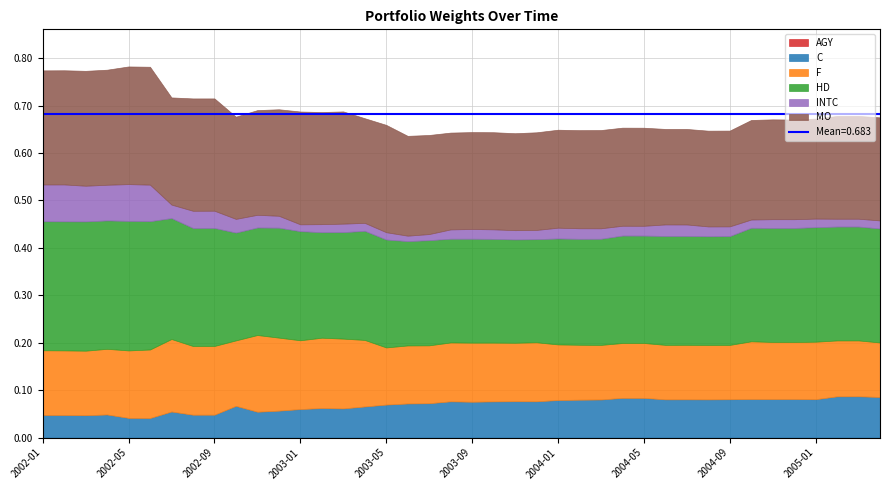

Reading left to right, extract all data points from this chart.

AGY: 0.0	0.0	0.0	0.0	0.0	0.0	0.0	0.0	0.0	0.0	0.0	0.0	0.0	0.0	0.0	0.0	0.0	0.0	0.0	0.0	0.0	0.0	0.0	0.0	0.0	0.0	0.0	0.0	0.0	0.0	0.0	0.0	0.0	0.0	0.0	0.0	0.0	0.0	0.0	0.0
C: 0.0	0.0	0.0	0.0	0.0	0.0	0.1	0.0	0.0	0.1	0.1	0.1	0.1	0.1	0.1	0.1	0.1	0.1	0.1	0.1	0.1	0.1	0.1	0.1	0.1	0.1	0.1	0.1	0.1	0.1	0.1	0.1	0.1	0.1	0.1	0.1	0.1	0.1	0.1	0.1
F: 0.1	0.1	0.1	0.1	0.1	0.1	0.2	0.1	0.1	0.1	0.2	0.2	0.1	0.1	0.1	0.1	0.1	0.1	0.1	0.1	0.1	0.1	0.1	0.1	0.1	0.1	0.1	0.1	0.1	0.1	0.1	0.1	0.1	0.1	0.1	0.1	0.1	0.1	0.1	0.1
HD: 0.3	0.3	0.3	0.3	0.3	0.3	0.3	0.2	0.2	0.2	0.2	0.2	0.2	0.2	0.2	0.2	0.2	0.2	0.2	0.2	0.2	0.2	0.2	0.2	0.2	0.2	0.2	0.2	0.2	0.2	0.2	0.2	0.2	0.2	0.2	0.2	0.2	0.2	0.2	0.2
INTC: 0.1	0.1	0.1	0.1	0.1	0.1	0.0	0.0	0.0	0.0	0.0	0.0	0.0	0.0	0.0	0.0	0.0	0.0	0.0	0.0	0.0	0.0	0.0	0.0	0.0	0.0	0.0	0.0	0.0	0.0	0.0	0.0	0.0	0.0	0.0	0.0	0.0	0.0	0.0	0.0
MO: 0.2	0.2	0.2	0.2	0.2	0.2	0.2	0.2	0.2	0.2	0.2	0.2	0.2	0.2	0.2	0.2	0.2	0.2	0.2	0.2	0.2	0.2	0.2	0.2	0.2	0.2	0.2	0.2	0.2	0.2	0.2	0.2	0.2	0.2	0.2	0.2	0.2	0.2	0.2	0.2